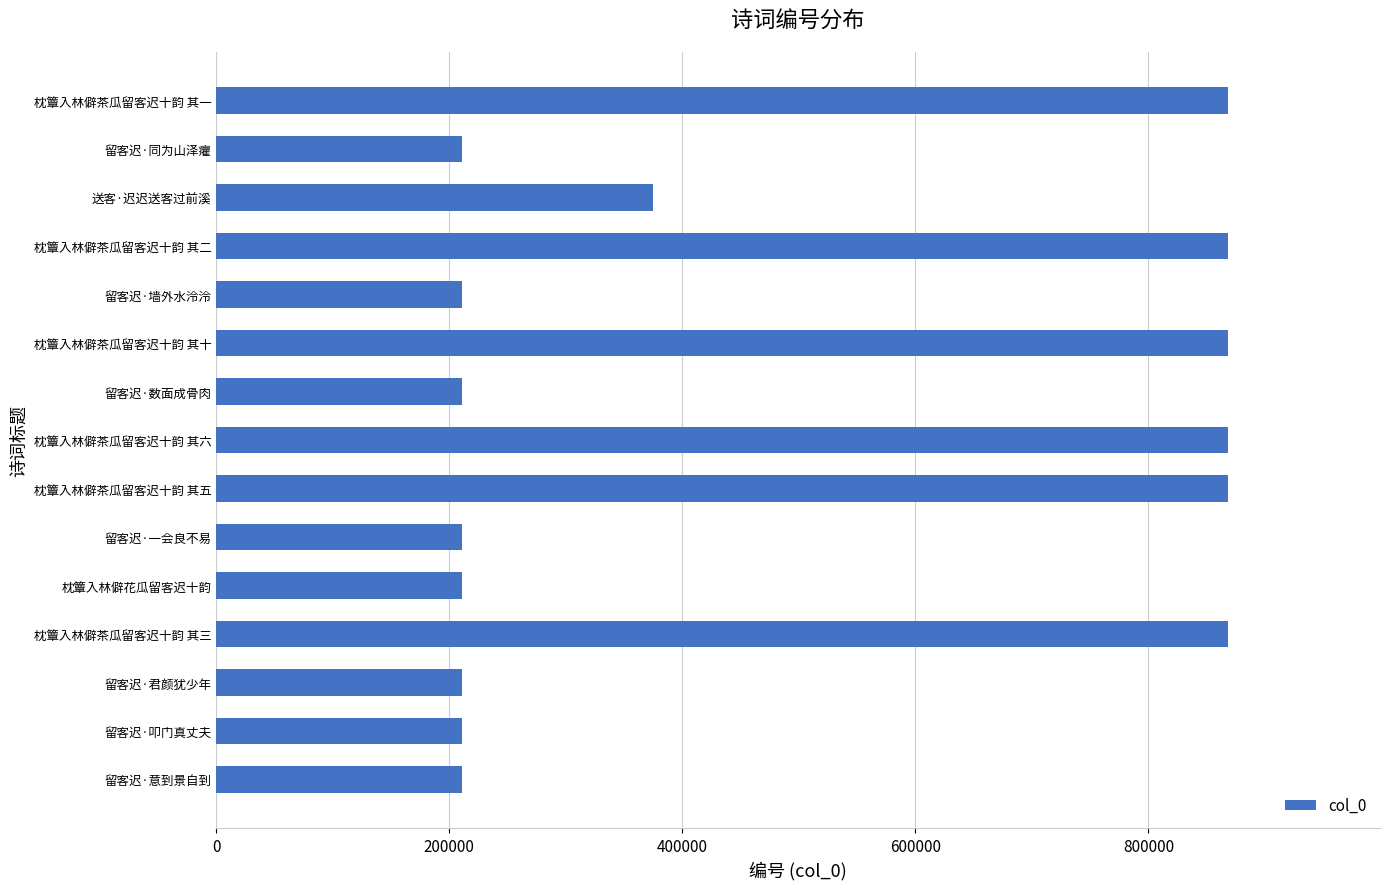

What is the ratio of the value at 枕簟入林僻茶瓜留客迟十韵 其三 to the value at 留客迟·叩门真丈夫?

4.1